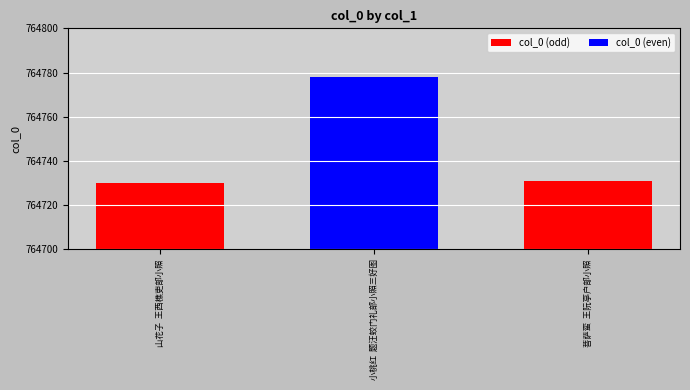

List the labels in order of value, largest first.

小桃红  题汪蛟门礼部小照三好图, 菩萨蛮  王阮亭户部小照, 山花子  王西樵吏部小照